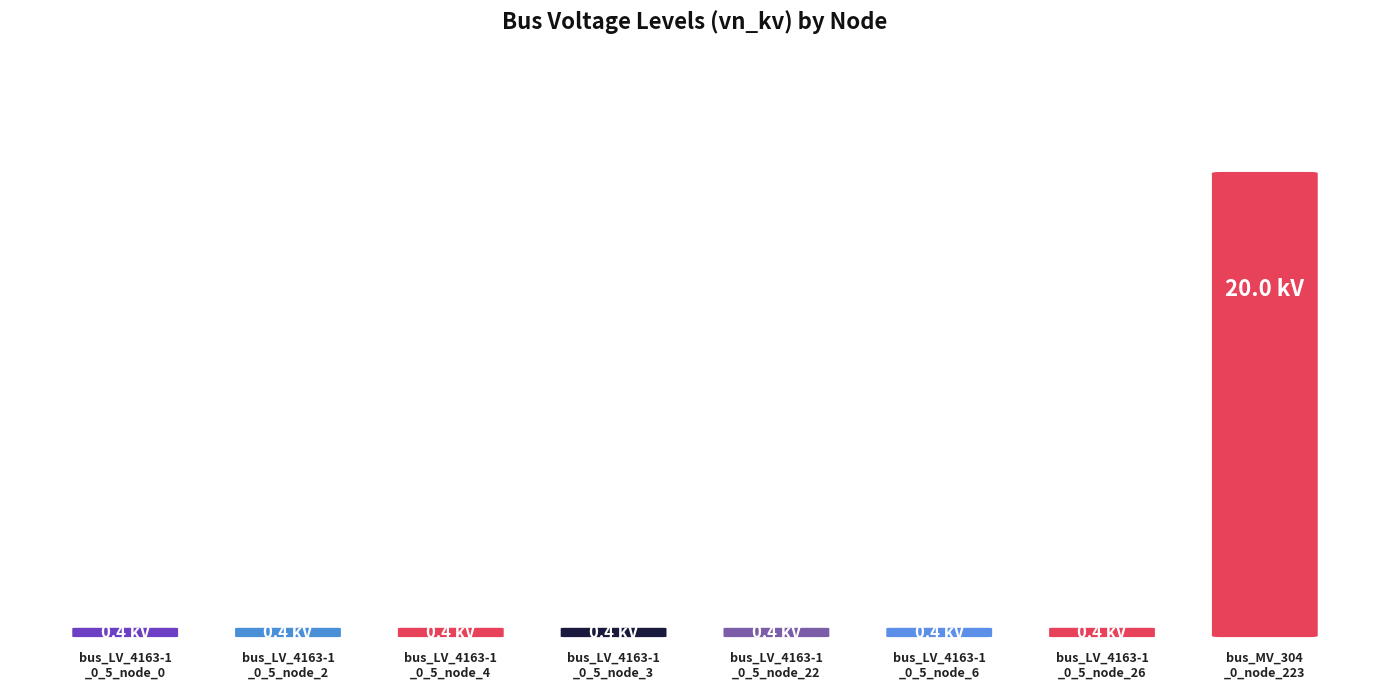

Rank the categories by value from lowest to highest.

bus_LV_4163-1
_0_5_node_0, bus_LV_4163-1
_0_5_node_2, bus_LV_4163-1
_0_5_node_4, bus_LV_4163-1
_0_5_node_3, bus_LV_4163-1
_0_5_node_22, bus_LV_4163-1
_0_5_node_6, bus_LV_4163-1
_0_5_node_26, bus_MV_304
_0_node_223